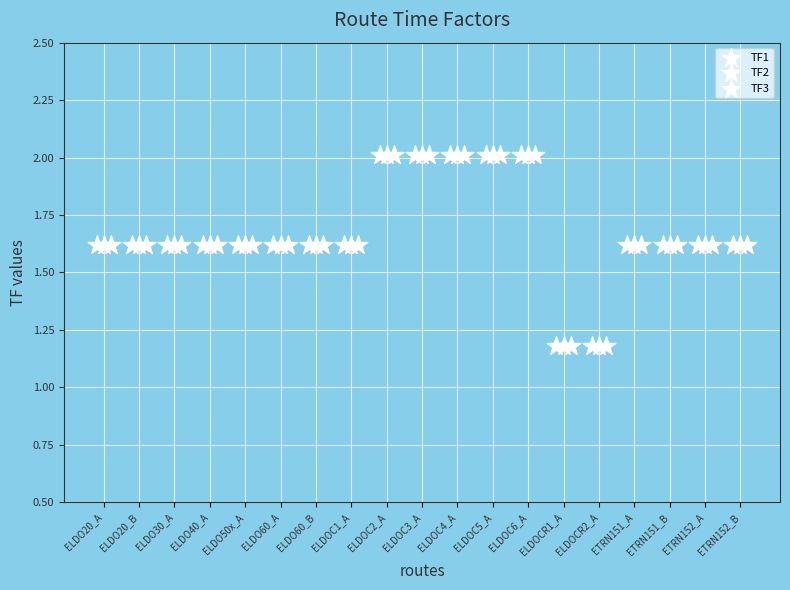

Which series reaches the minimum Y coordinate?

TF1